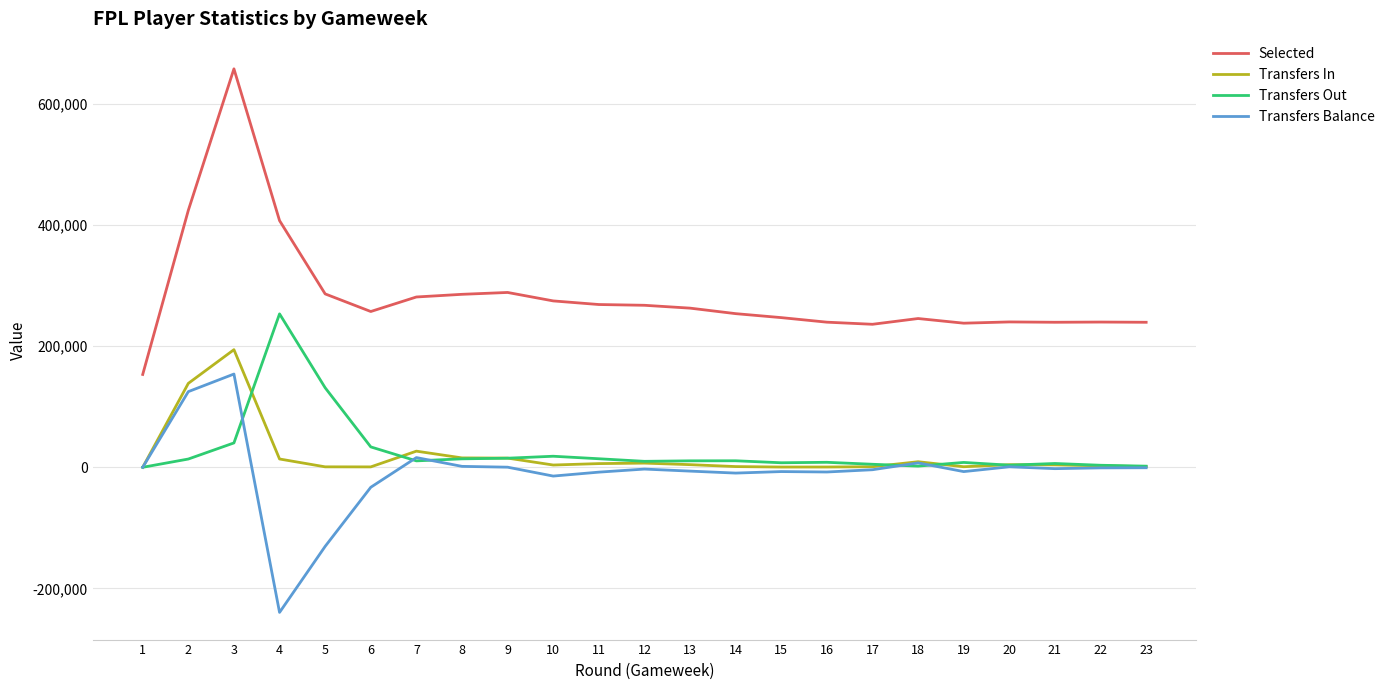

Which label corresponds to the largest value in the chart?

3